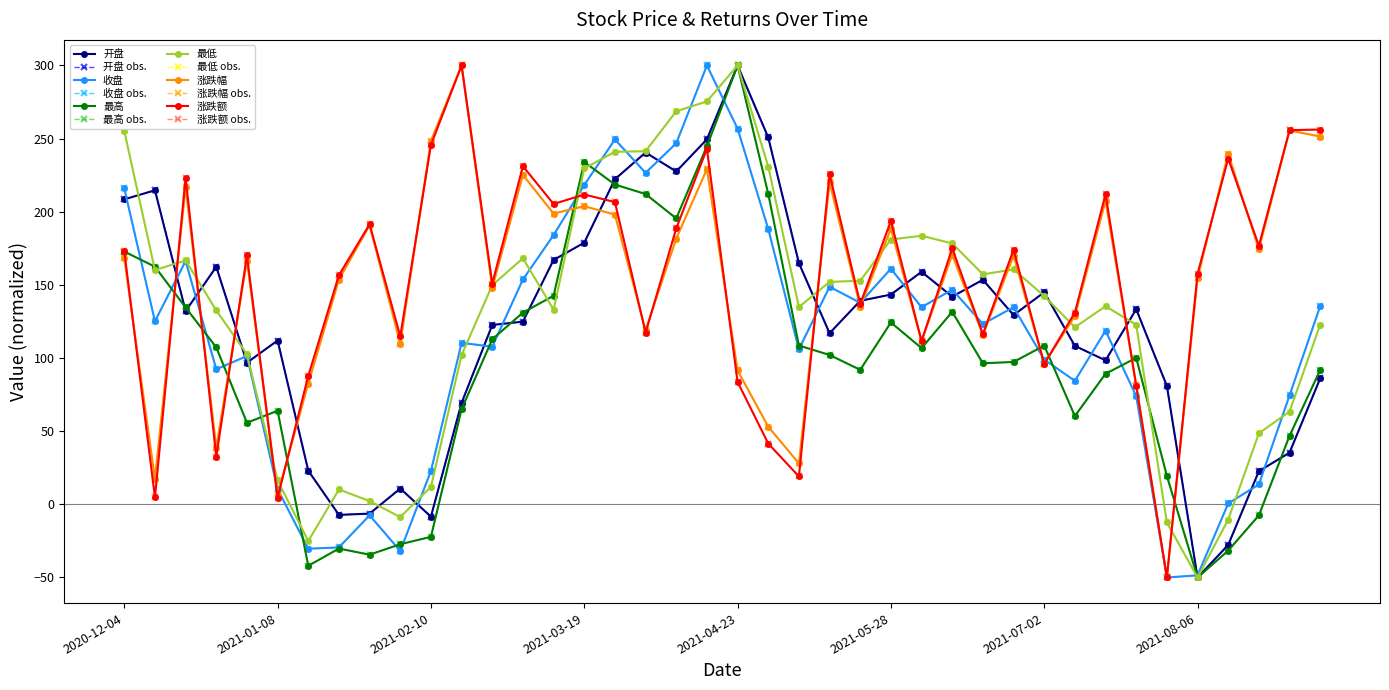

How many times do 收盘 and 最低 cross each other?

11